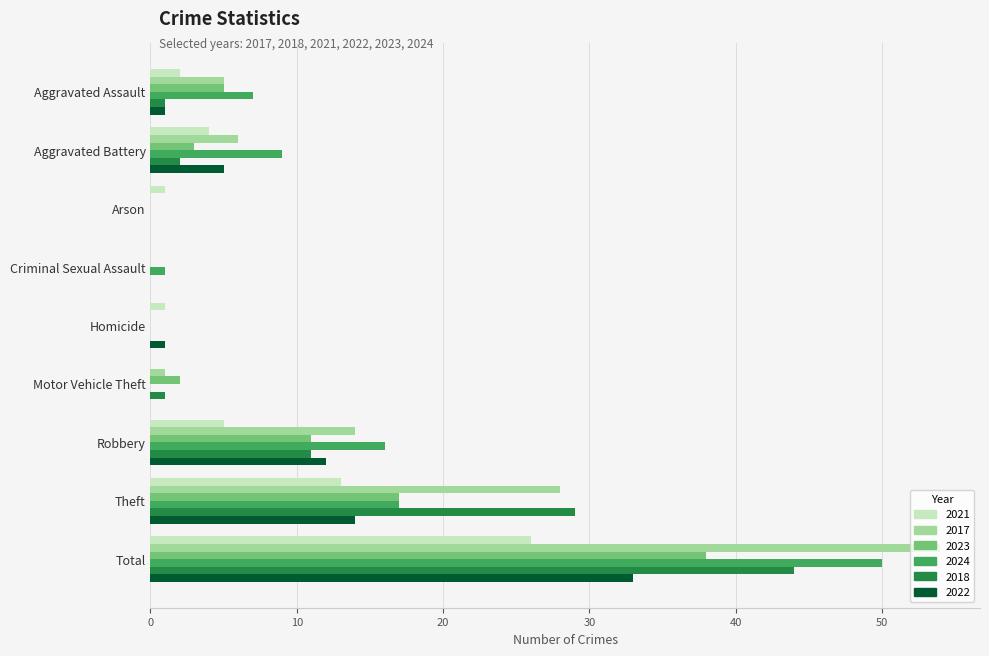

Which category has the highest value in the 2024 series?

Total